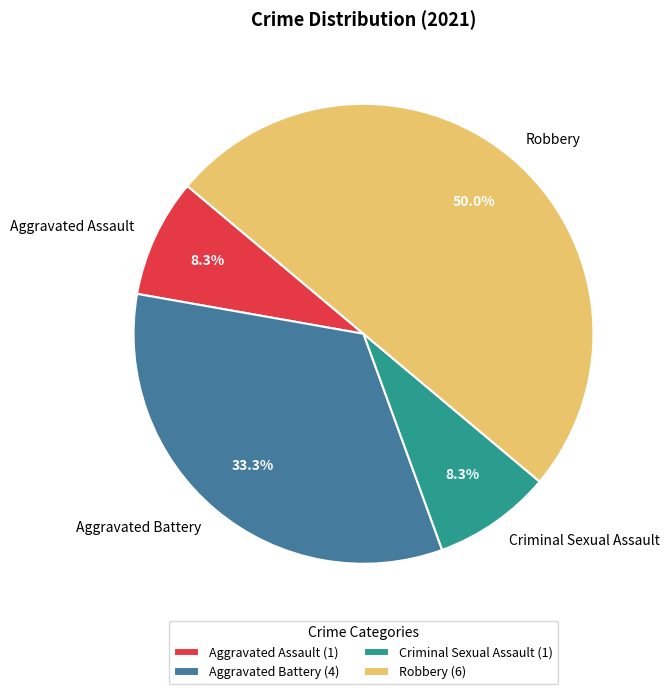

Approximately how many times larger is the value at Robbery compared to Aggravated Battery?

1.5